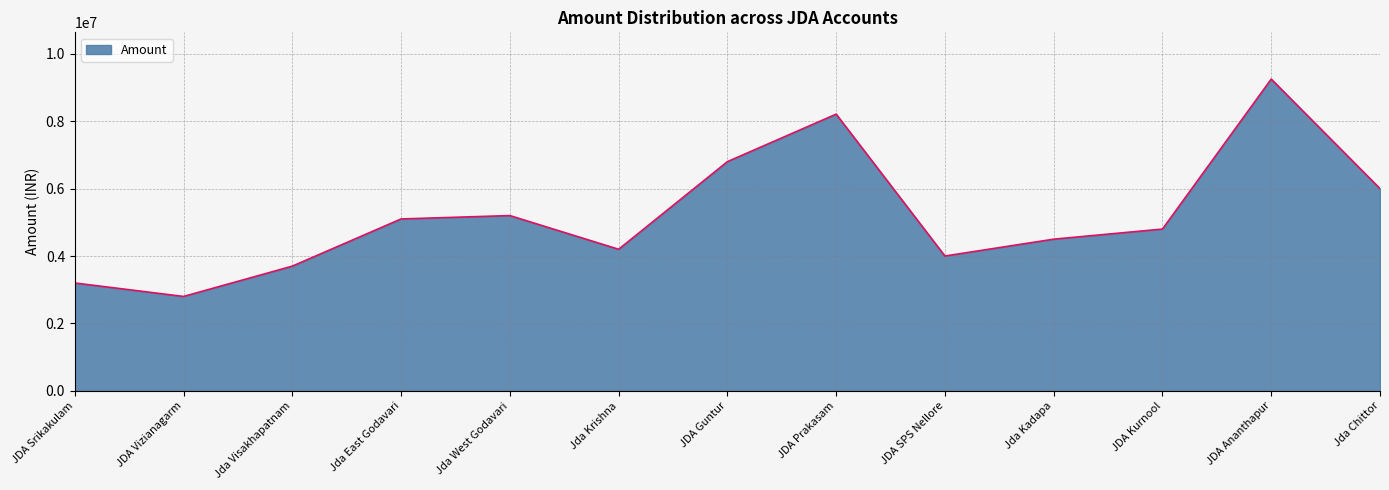

What is the difference between the values at Jda Visakhapatnam and Jda Chittor?

2300000